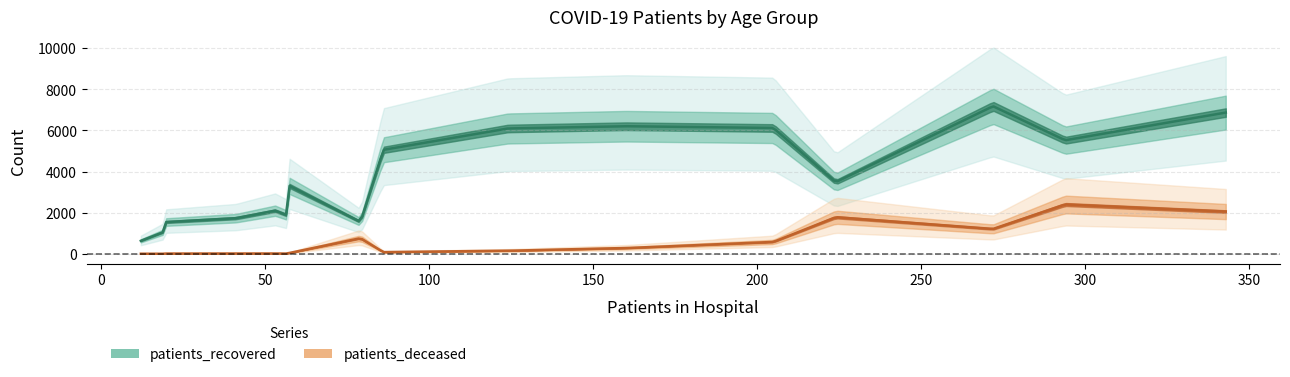

True or false: patients_deceased and patients_recovered cross at least once.

False